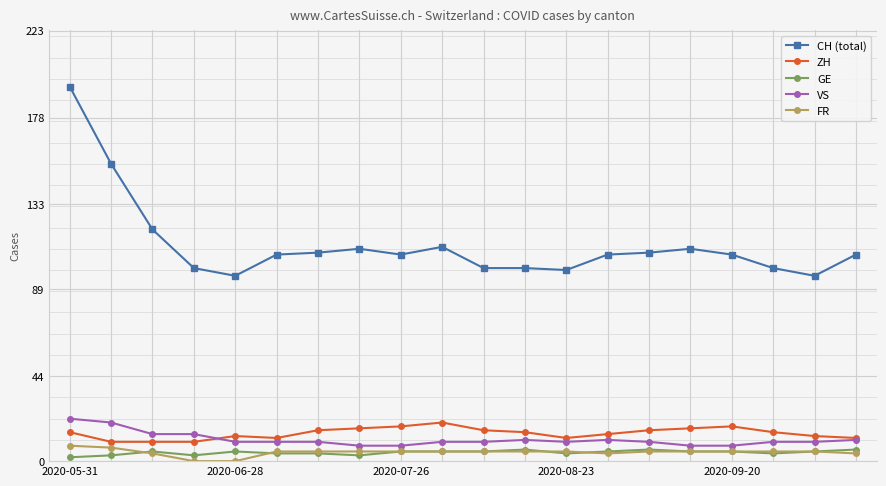

Reading left to right, list all the values displayed in this chart.

CH (total): 194	154	120	100	96	107	108	110	107	111	100	100	99	107	108	110	107	100	96	107
ZH: 15	10	10	10	13	12	16	17	18	20	16	15	12	14	16	17	18	15	13	12
GE: 2	3	5	3	5	4	4	3	5	5	5	6	4	5	6	5	5	4	5	6
VS: 22	20	14	14	10	10	10	8	8	10	10	11	10	11	10	8	8	10	10	11
FR: 8	7	4	0	0	5	5	5	5	5	5	5	5	4	5	5	5	5	5	4